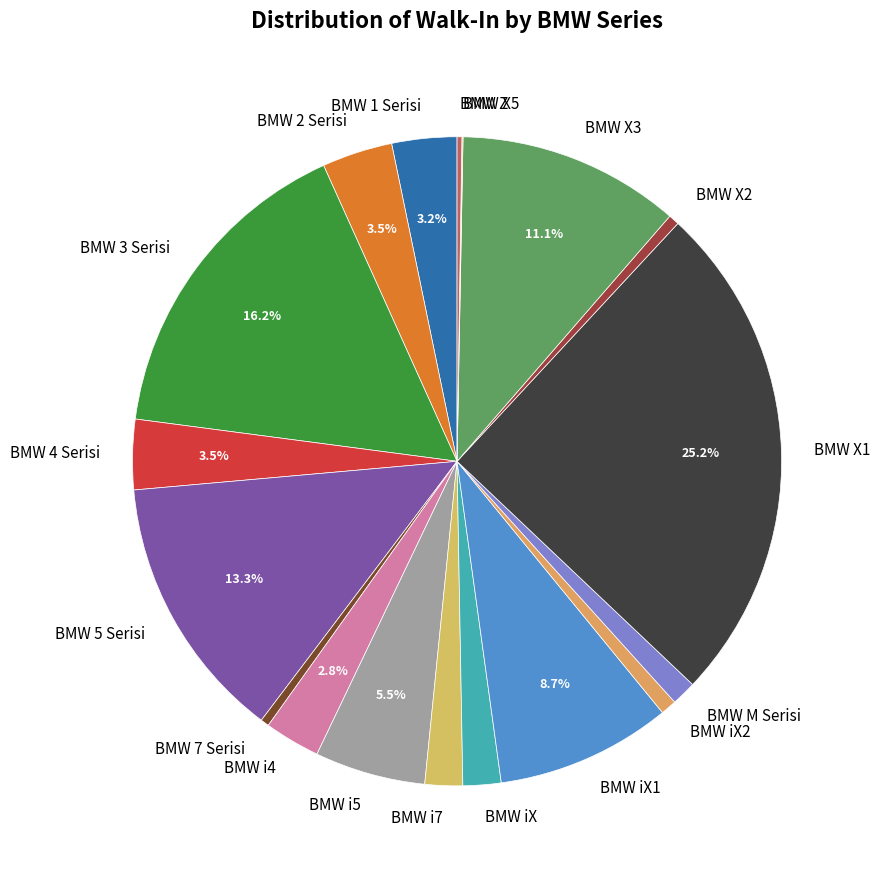

True or false: BMW M Serisi accounts for 1% of the total.

True